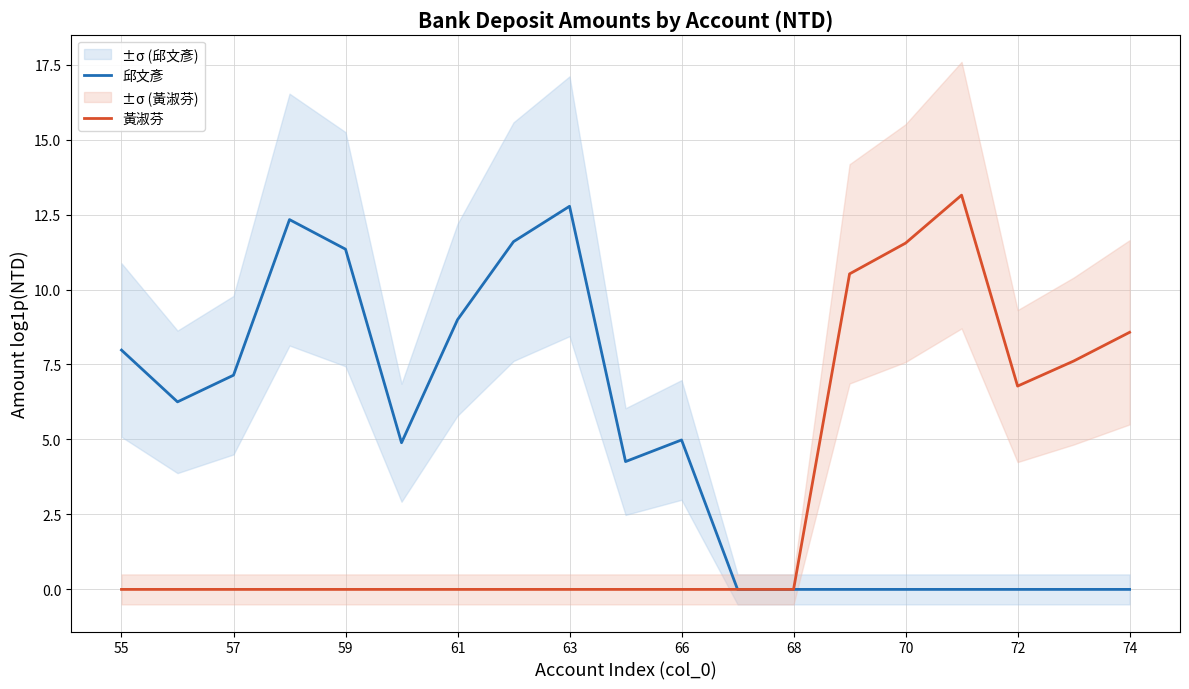

At which label does 邱文彥 reach its peak?

63